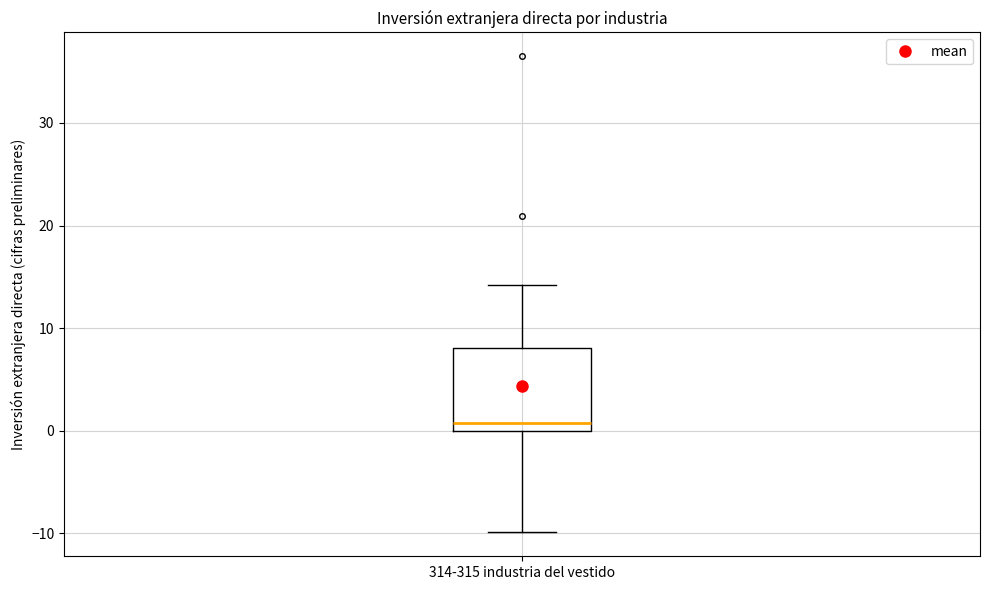

Where does the lower whisker of the box for 314-315 industria del vestido end on the y-axis? The values are not printed on the chart, so give them approximately, as read against the axis.

-10